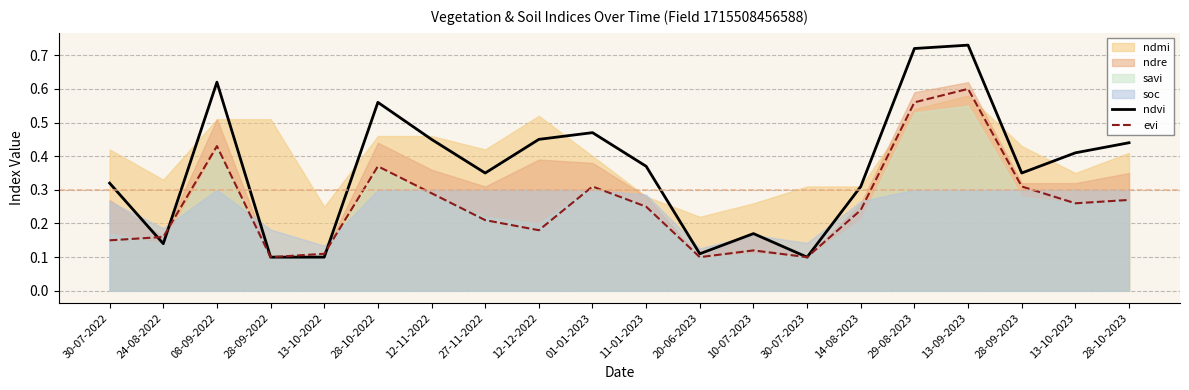

Where is the first local minimum for ndvi?

24-08-2022